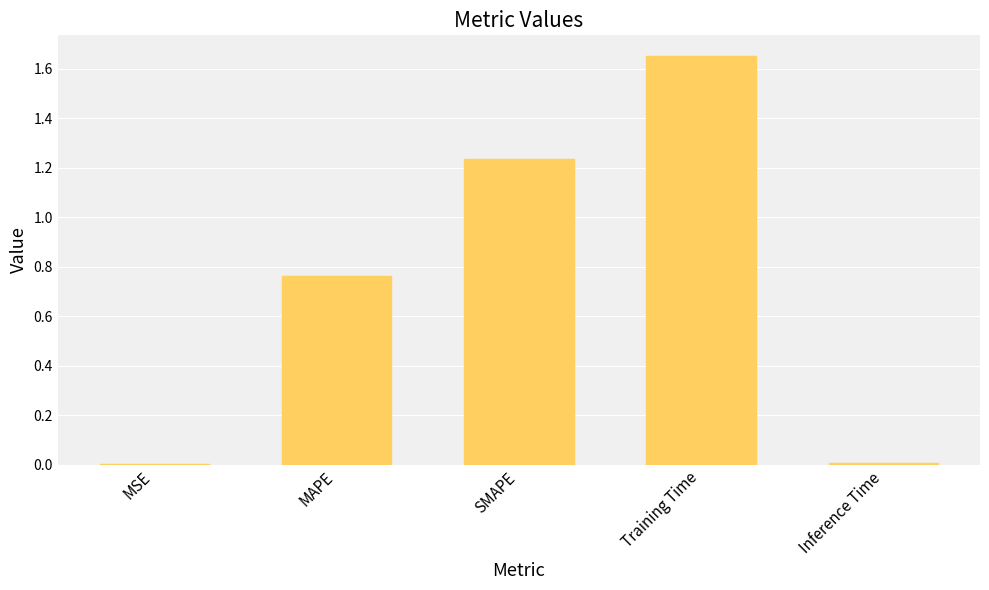

Between Training Time and MAPE, which is larger?

Training Time